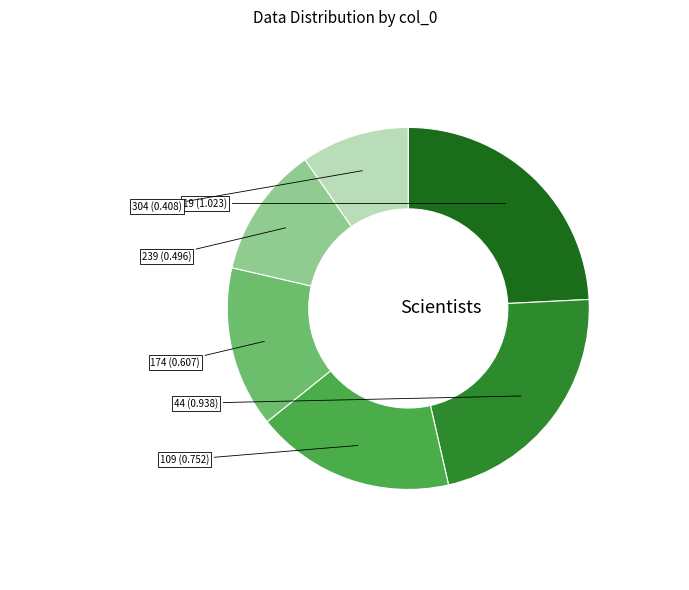

What is the smallest slice in the pie chart?

304